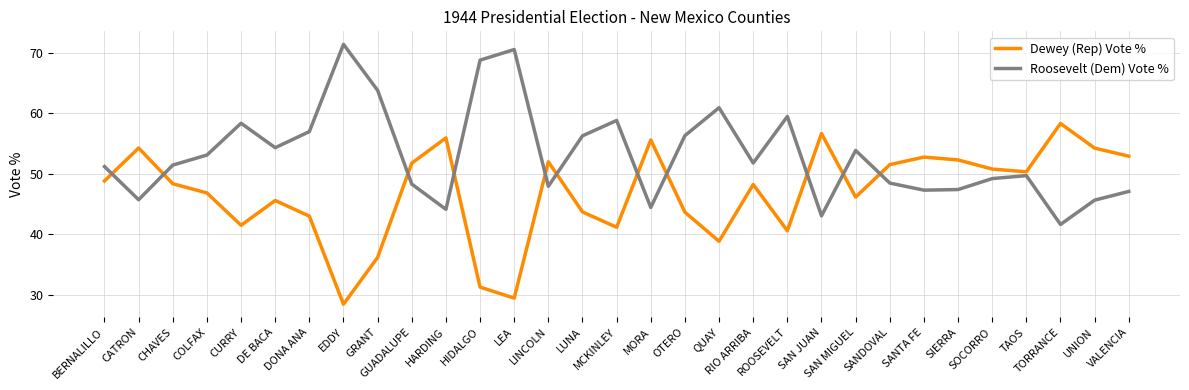

Rank the series by their maximum value, from lowest to highest.

Dewey (Rep) Vote %, Roosevelt (Dem) Vote %